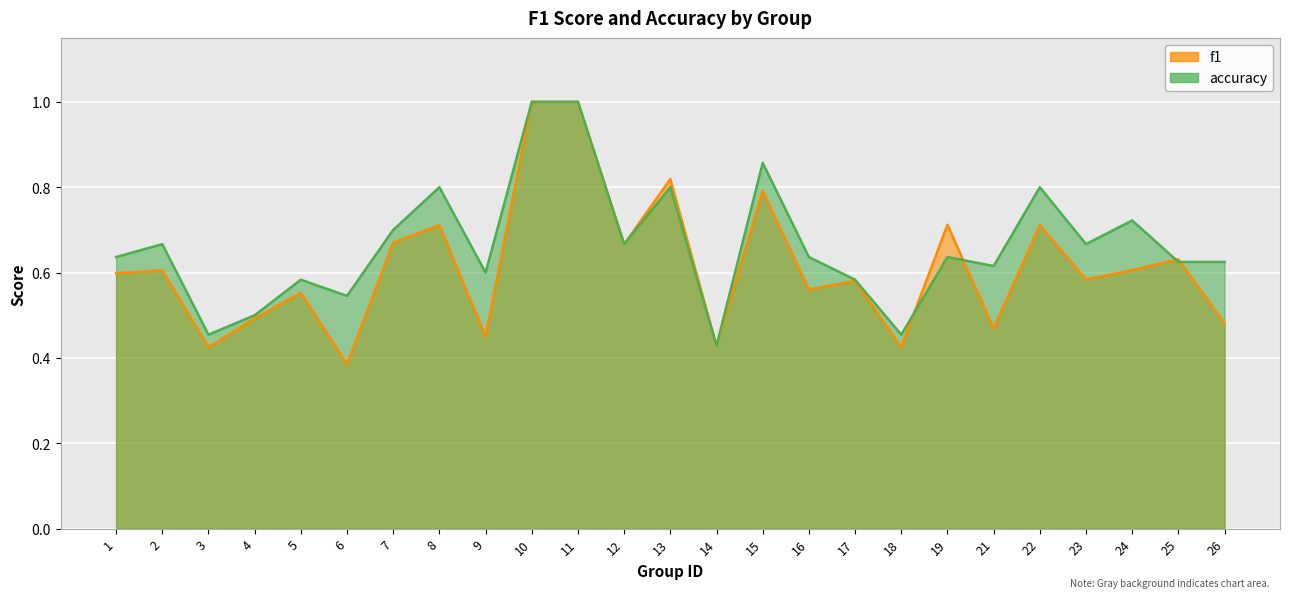

Read the accuracy value at 13.

0.8